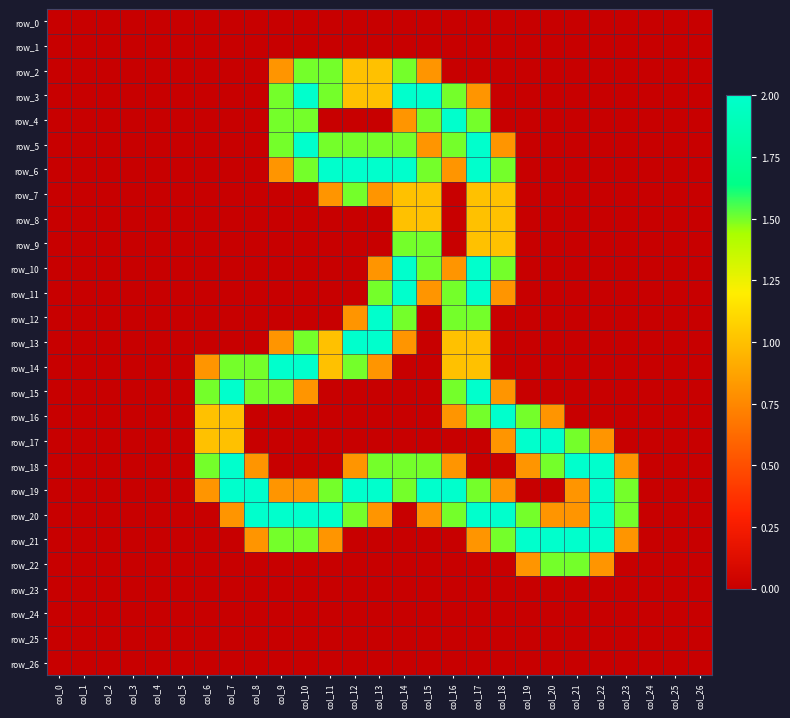

Which series has the largest total across all categories?

row_19